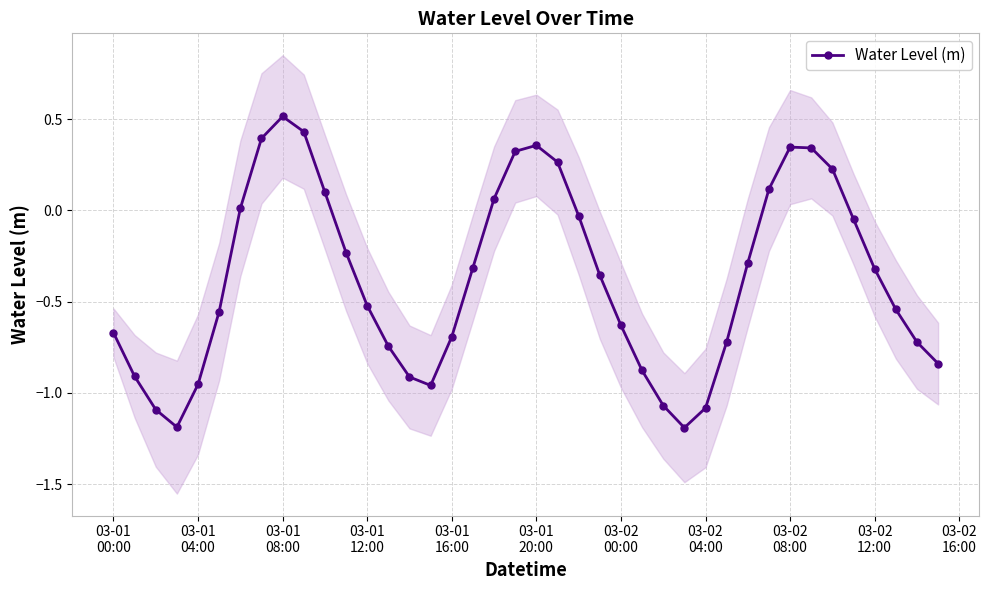

How many interior local peaks (higher than both neighbors) does the data have?

3